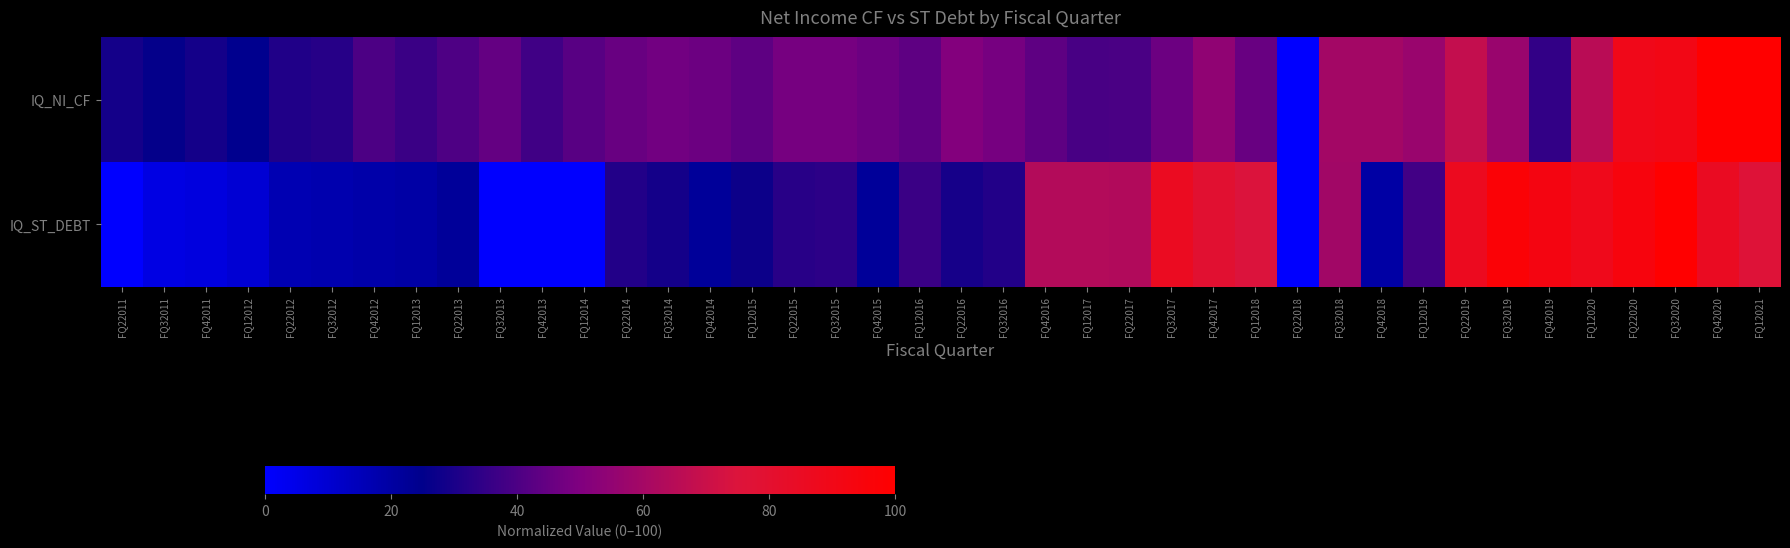

Reading left to right, extract all data points from this chart.

IQ_NI_CF: FQ22011=29.0	FQ32011=26.0	FQ42011=29.0	FQ12012=24.3	FQ22012=31.6	FQ32012=32.6	FQ42012=39.9	FQ12013=36.6	FQ22013=40.5	FQ32013=44.6	FQ42013=37.6	FQ12014=42.3	FQ22014=45.7	FQ32014=47.6	FQ42014=46.3	FQ12015=43.7	FQ22015=48.4	FQ32015=48.2	FQ42015=46.2	FQ12016=43.5	FQ22016=51.0	FQ32016=48.1	FQ42016=43.6	FQ12017=39.4	FQ22017=39.8	FQ32017=46.4	FQ42017=54.5	FQ12018=45.4	FQ22018=0.0	FQ32018=59.6	FQ42018=59.4	FQ12019=57.0	FQ22019=68.2	FQ32019=56.8	FQ42019=35.1	FQ12020=65.5	FQ22020=89.4	FQ32020=91.0	FQ42020=99.7	FQ12021=100.0
IQ_ST_DEBT: FQ22011=0.0	FQ32011=5.9	FQ42011=7.3	FQ12012=9.5	FQ22012=16.5	FQ32012=17.2	FQ42012=18.4	FQ12013=19.5	FQ22013=22.0	FQ32013=0.1	FQ42013=0.1	FQ12014=0.1	FQ22014=31.9	FQ32014=29.0	FQ42014=22.0	FQ12015=27.5	FQ22015=32.9	FQ32015=33.7	FQ42015=22.0	FQ12016=36.7	FQ22016=29.4	FQ32016=31.9	FQ42016=64.0	FQ12017=64.0	FQ22017=63.6	FQ32017=85.6	FQ42017=79.0	FQ12018=74.7	FQ22018=0.0	FQ32018=59.3	FQ42018=19.8	FQ12019=37.9	FQ22019=86.9	FQ32019=97.0	FQ42019=92.2	FQ12020=88.5	FQ22020=94.3	FQ32020=100.0	FQ42020=85.3	FQ12021=76.5